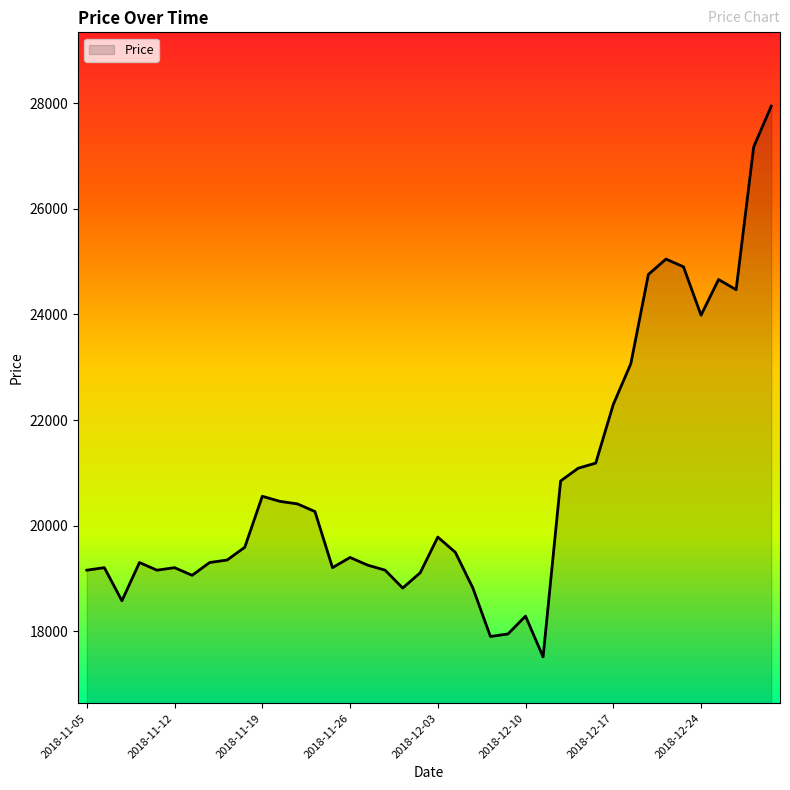

Count the number of categories in the chart.

40